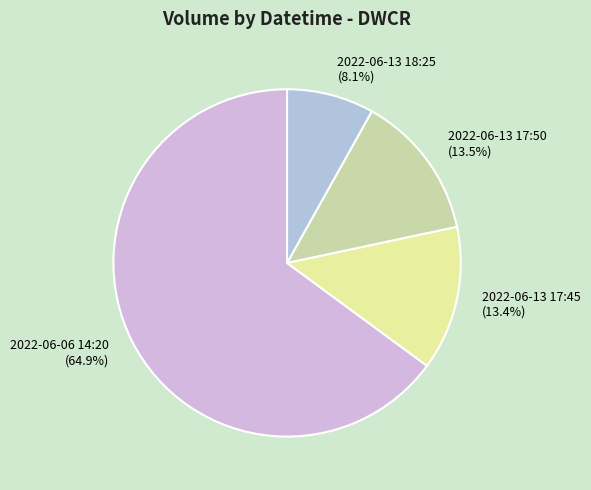

Which category has the biggest portion of the pie?

2022-06-06 14:20